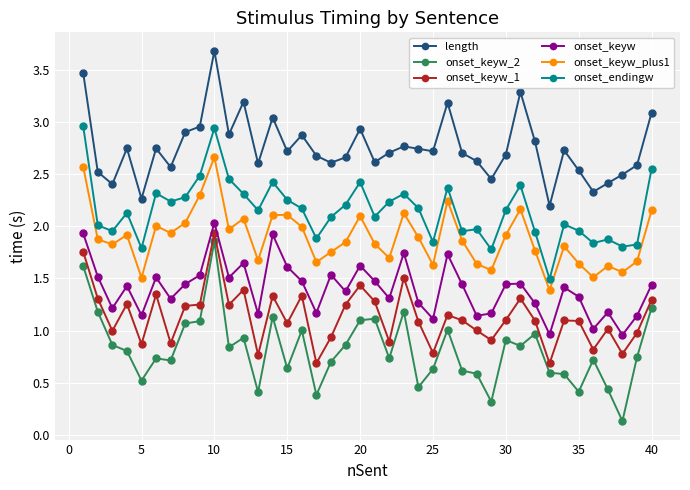

True or false: length has more than 0 interior local peaks.

True